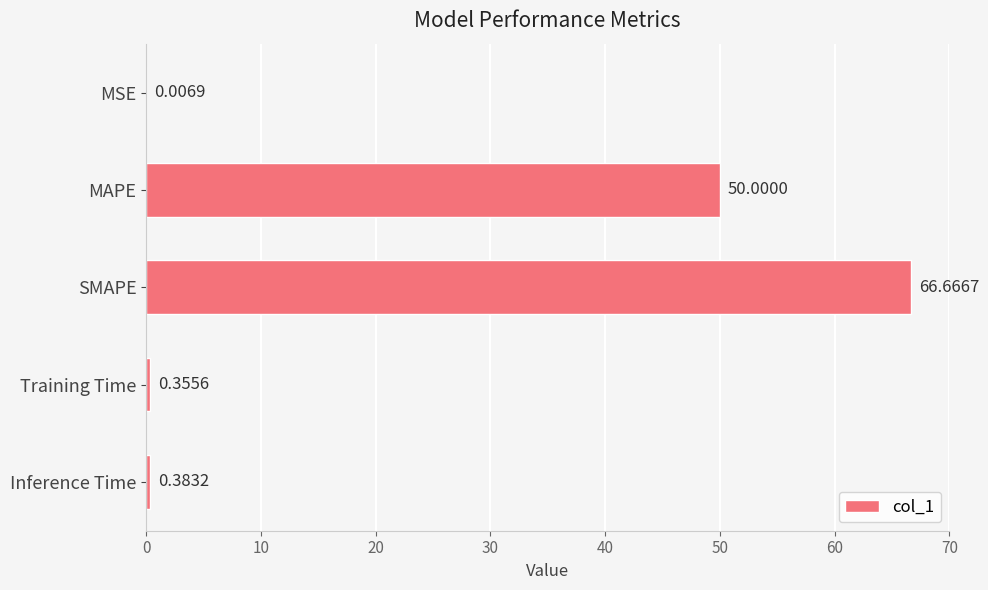

What is the average value?

23.5